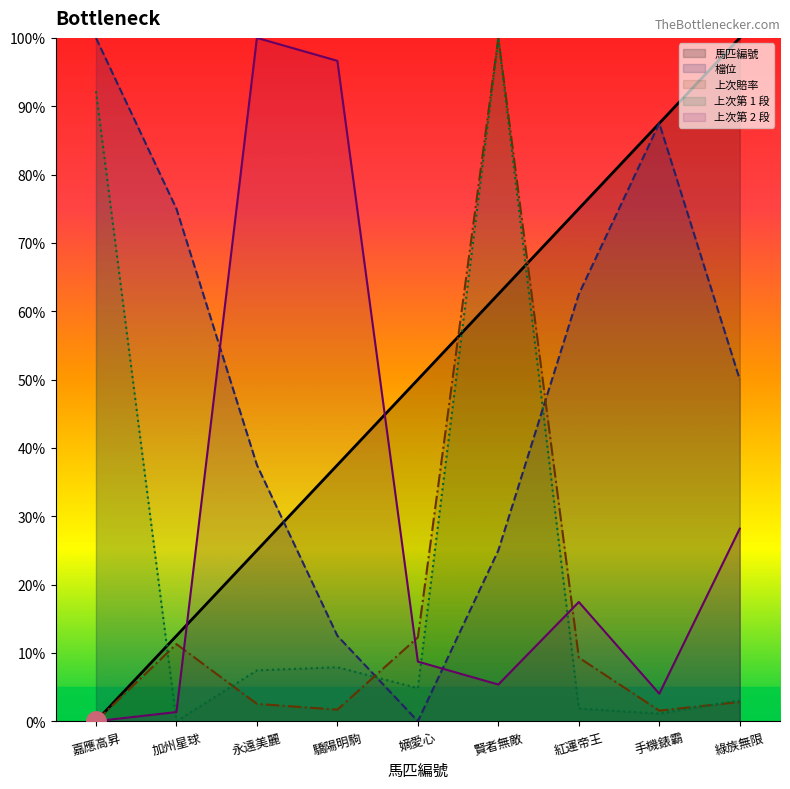

At 永遠美麗, list the series in order from smallest to largest.

上次賠率, 上次第 1 段, 馬匹編號, 檔位, 上次第 2 段